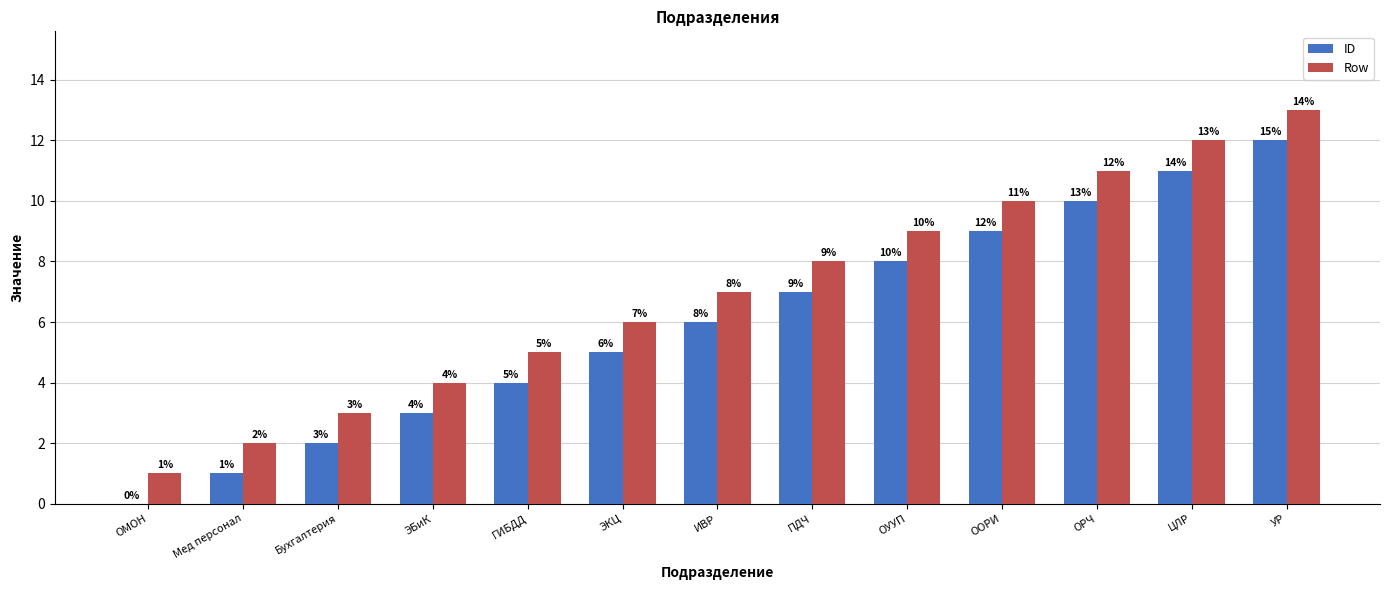

At which category is the sum across all series the highest?

УР